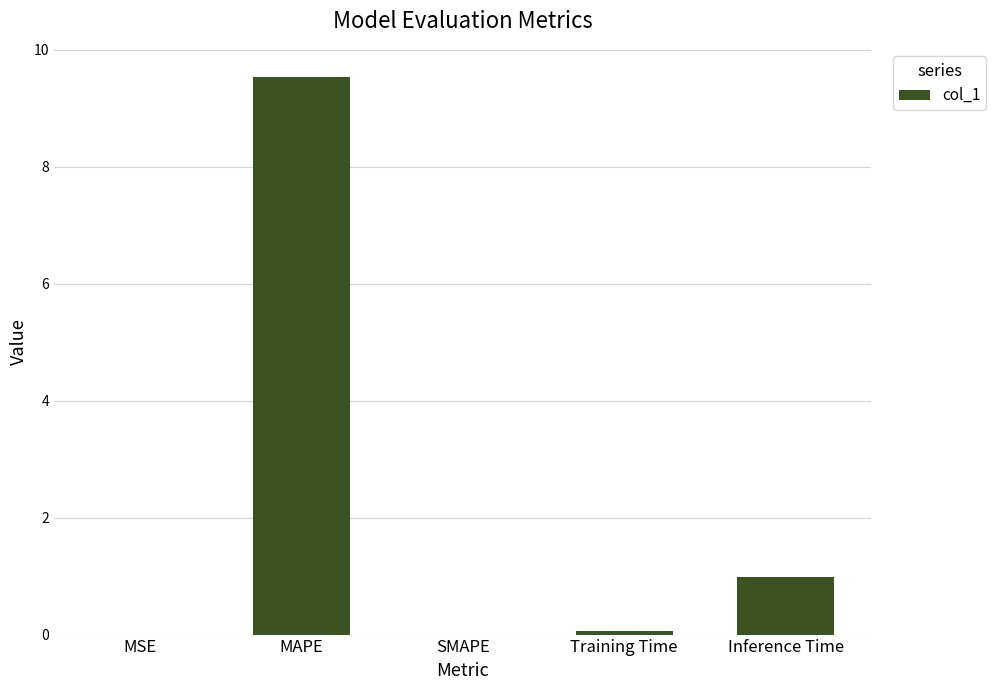

What is the greatest value displayed?

9.5